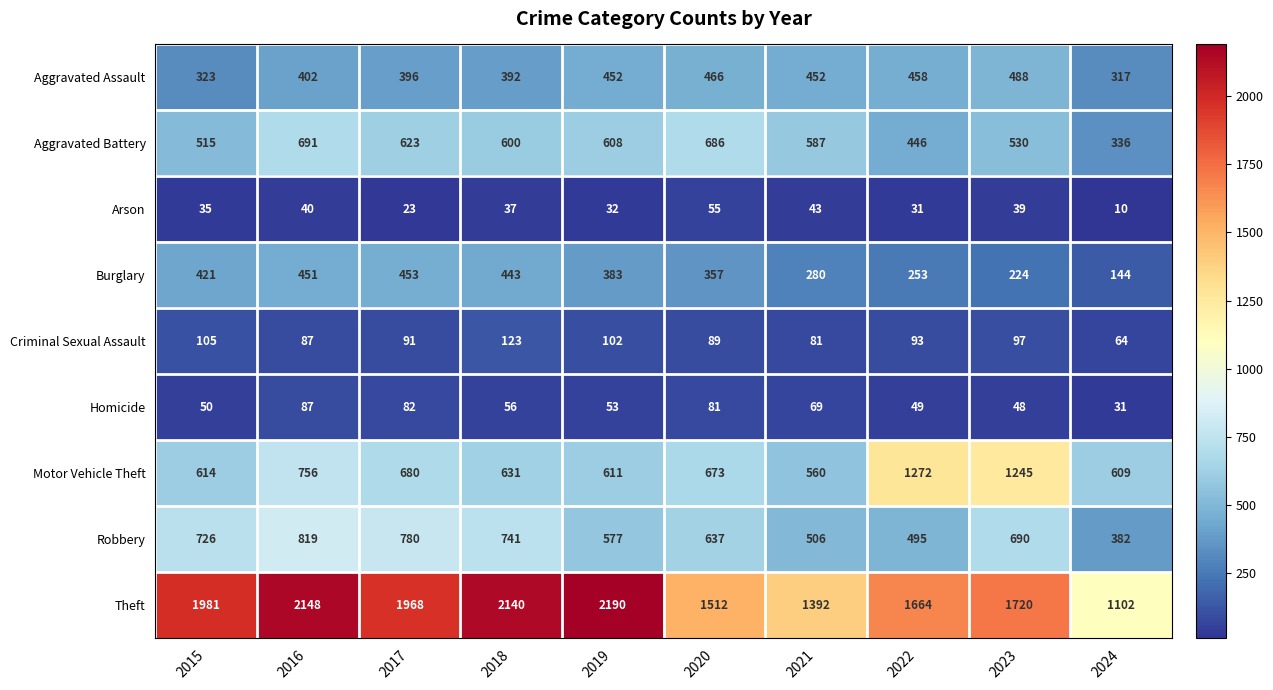

List the series in order of their peak value, lowest first.

Arson, Homicide, Criminal Sexual Assault, Burglary, Aggravated Assault, Aggravated Battery, Robbery, Motor Vehicle Theft, Theft